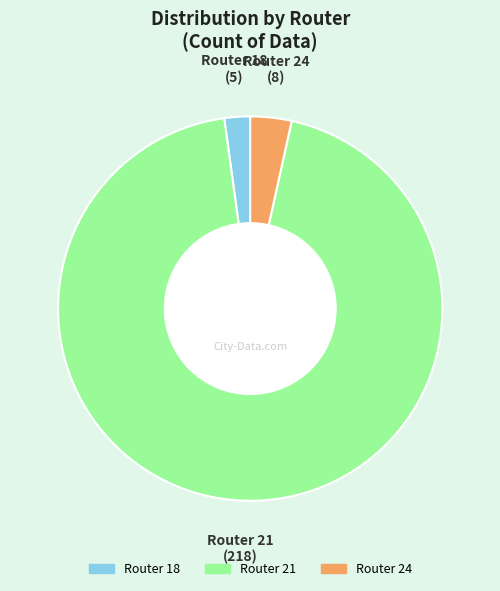

Is there any slice that represents more than half of the pie?

Yes